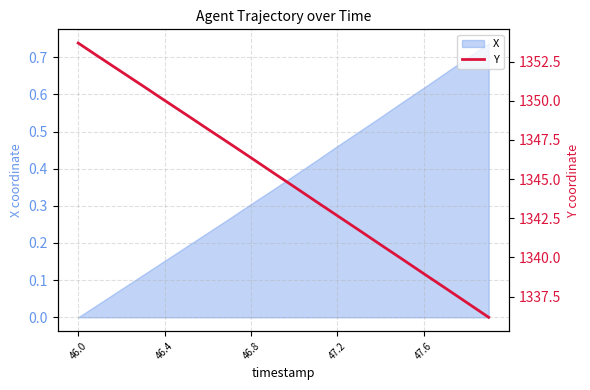

Which category has the lowest value in the X series?

46.0